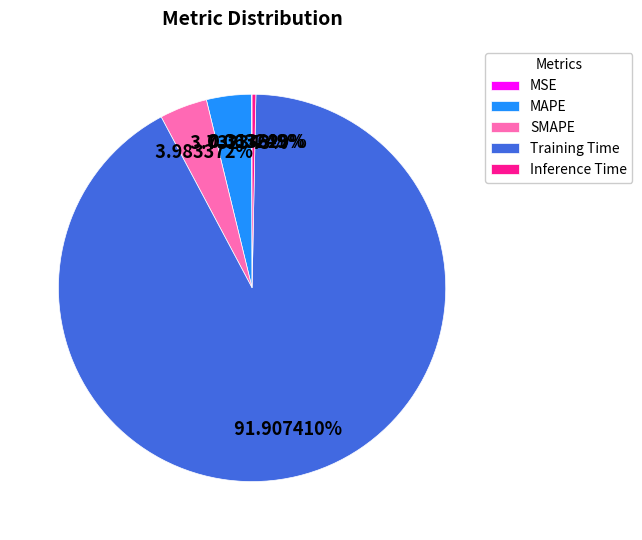

Between Inference Time and Training Time, which is larger?

Training Time